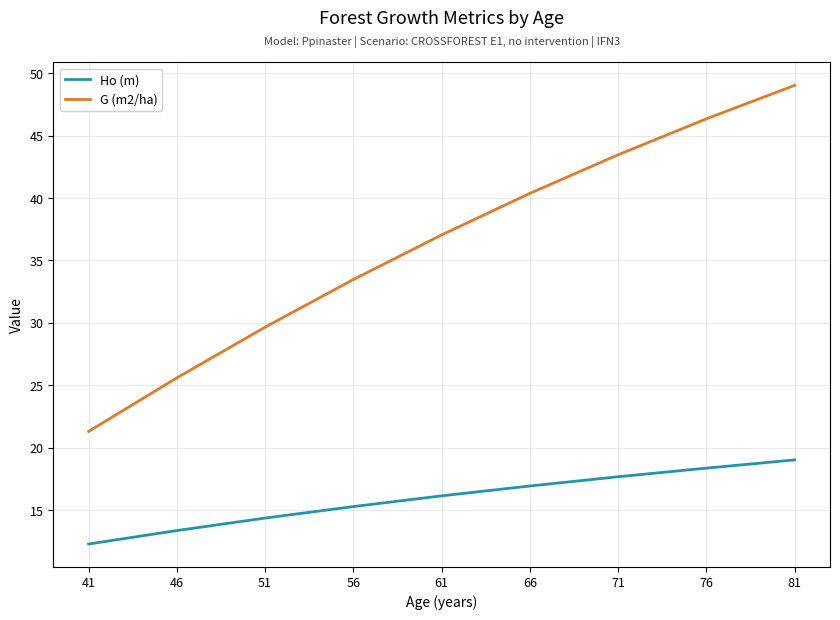

List the series in order of their overall mean, highest first.

G (m2/ha), Ho (m)